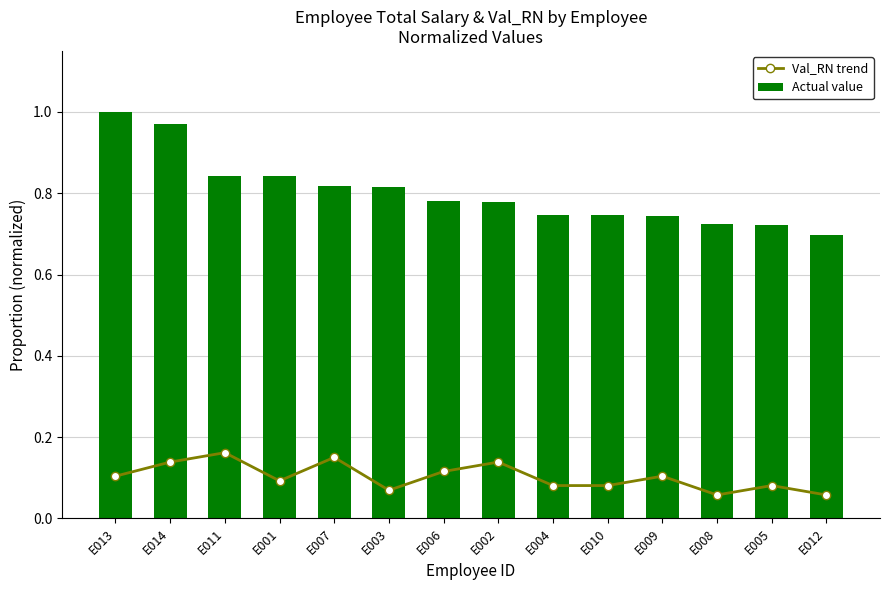

What is the difference between the highest and lowest values at E013?

0.9